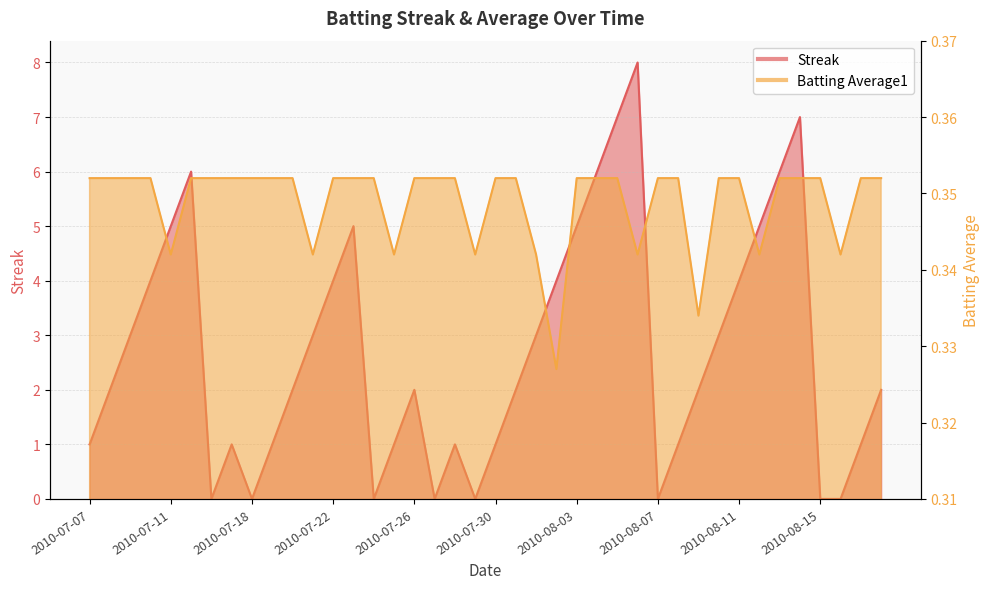

What is the highest value of the Streak series?

8.0